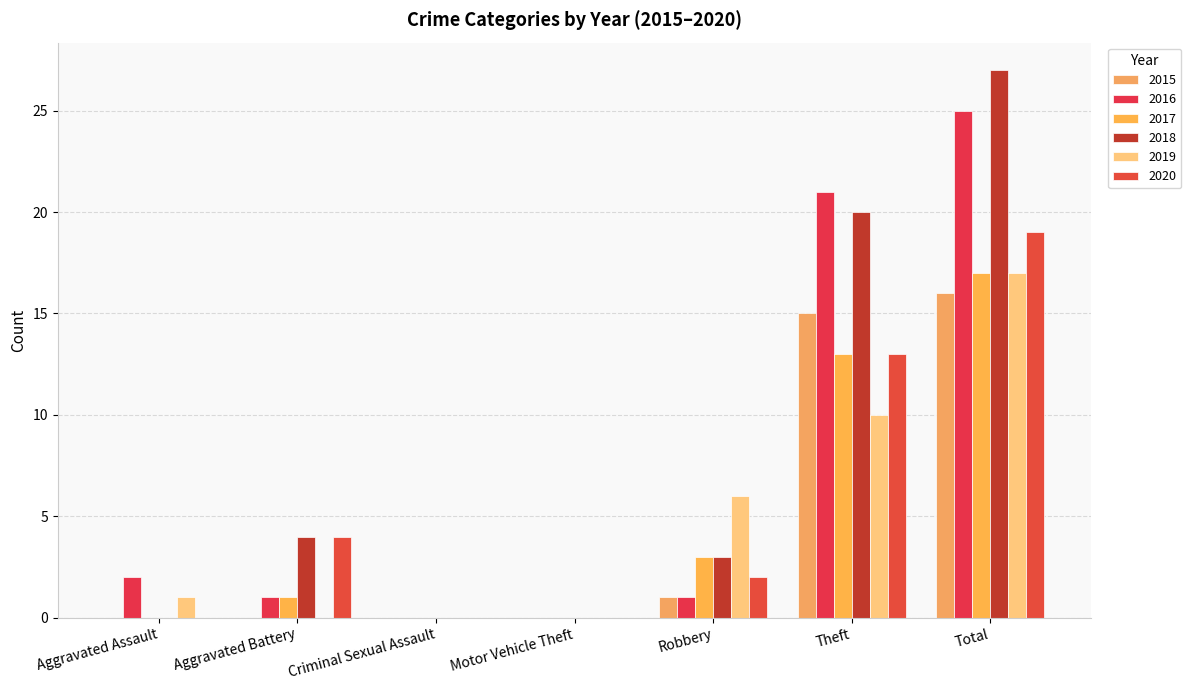

At Criminal Sexual Assault, list the series in order from smallest to largest.

2015, 2016, 2017, 2018, 2019, 2020